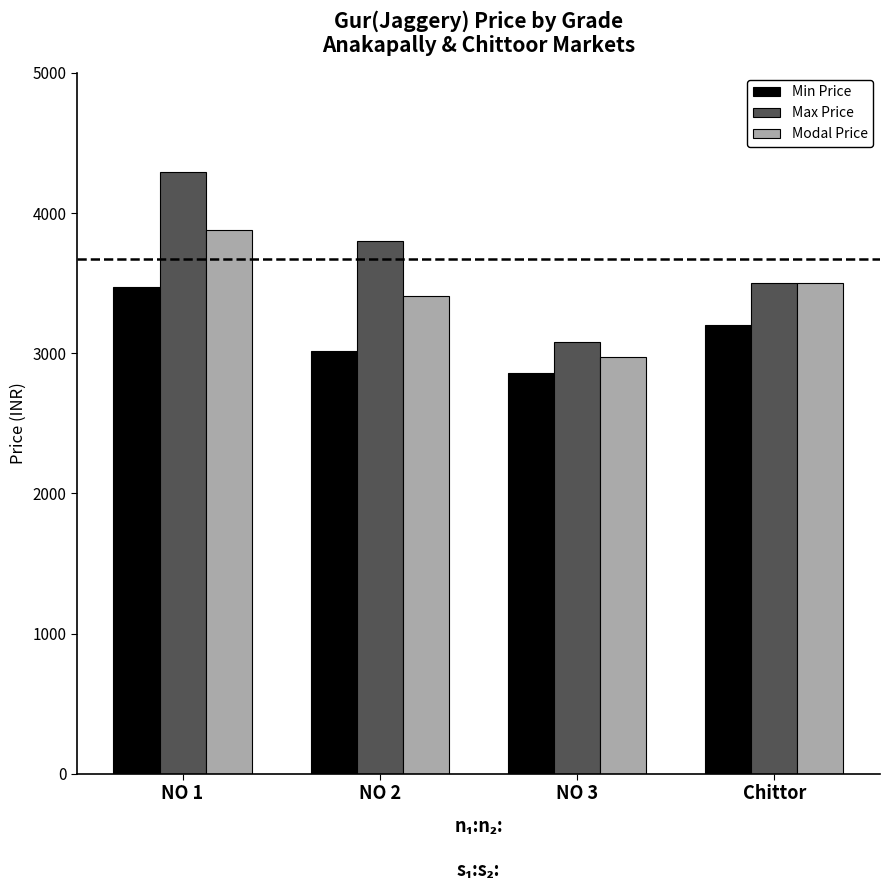

What is the label of the 2nd bar from the left?

NO 2